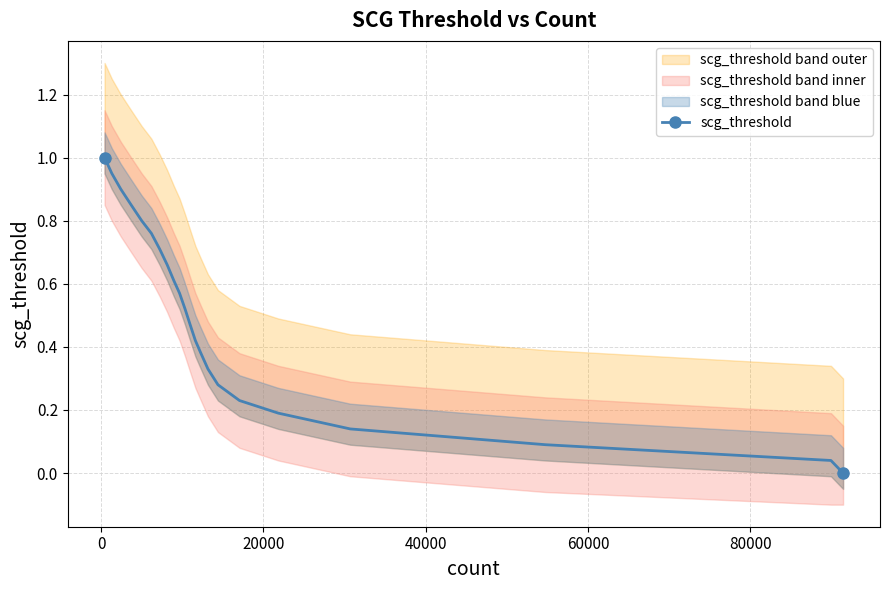

True or false: the data has more than 0 interior local peaks.

False